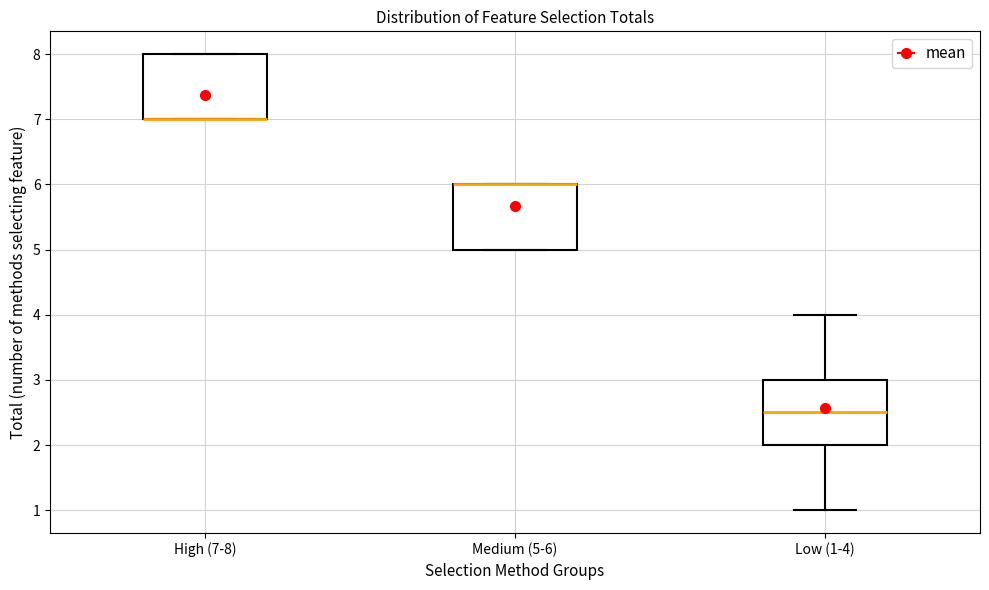

Reading left to right, transcribe this box plot: for each box, give where its median line is, the range the box spans, and where its two whiskers end, as read against the y-axis. The values are not printed on the chart, so give them approximately, as read against the axis.

High (7-8): median 7.0 (drawn on the box's lower edge), box 7.0 to 8.0, whiskers 7.0 to 8.0
Medium (5-6): median 6.0 (drawn on the box's upper edge), box 5.0 to 6.0, whiskers 5.0 to 6.0
Low (1-4): median 2.5, box 2.0 to 3.0, whiskers 1.0 to 4.0